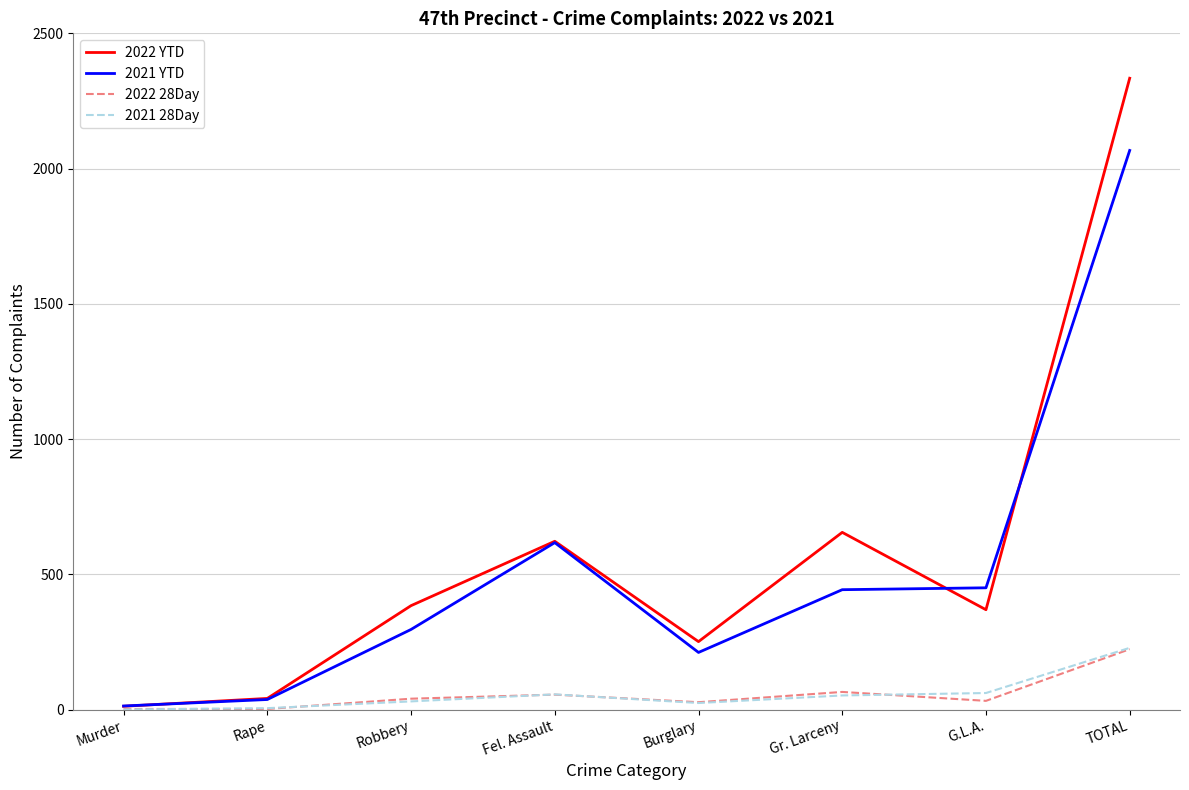

What is the maximum value shown in the chart?

2334